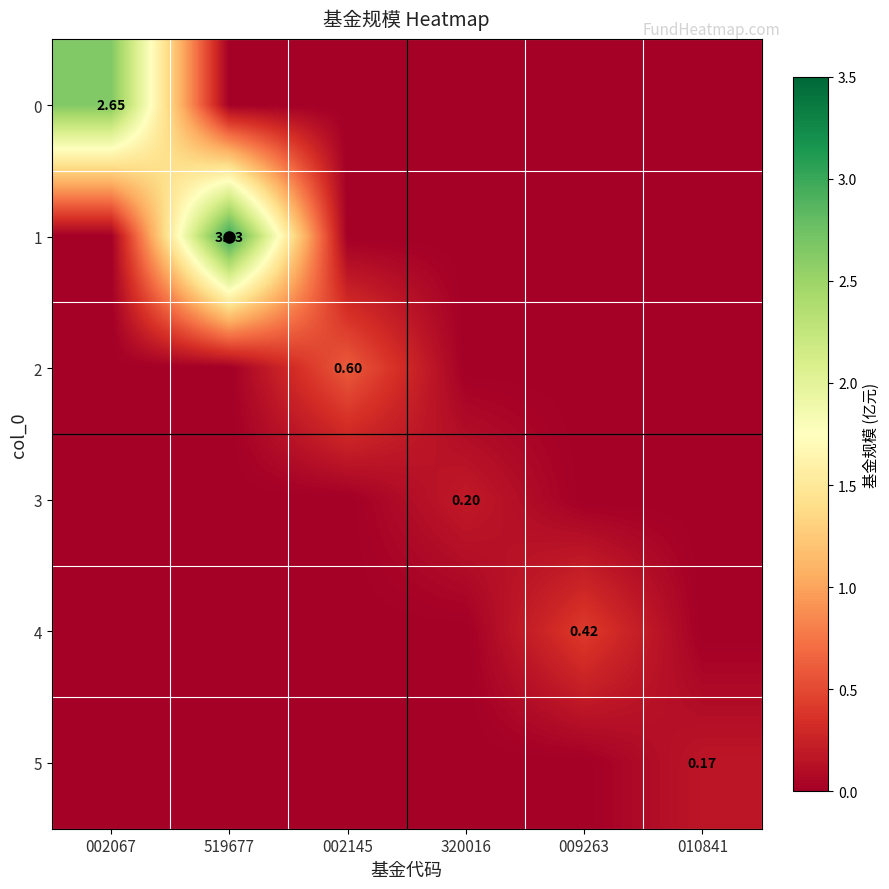

At which label does 5 reach its minimum?

002067